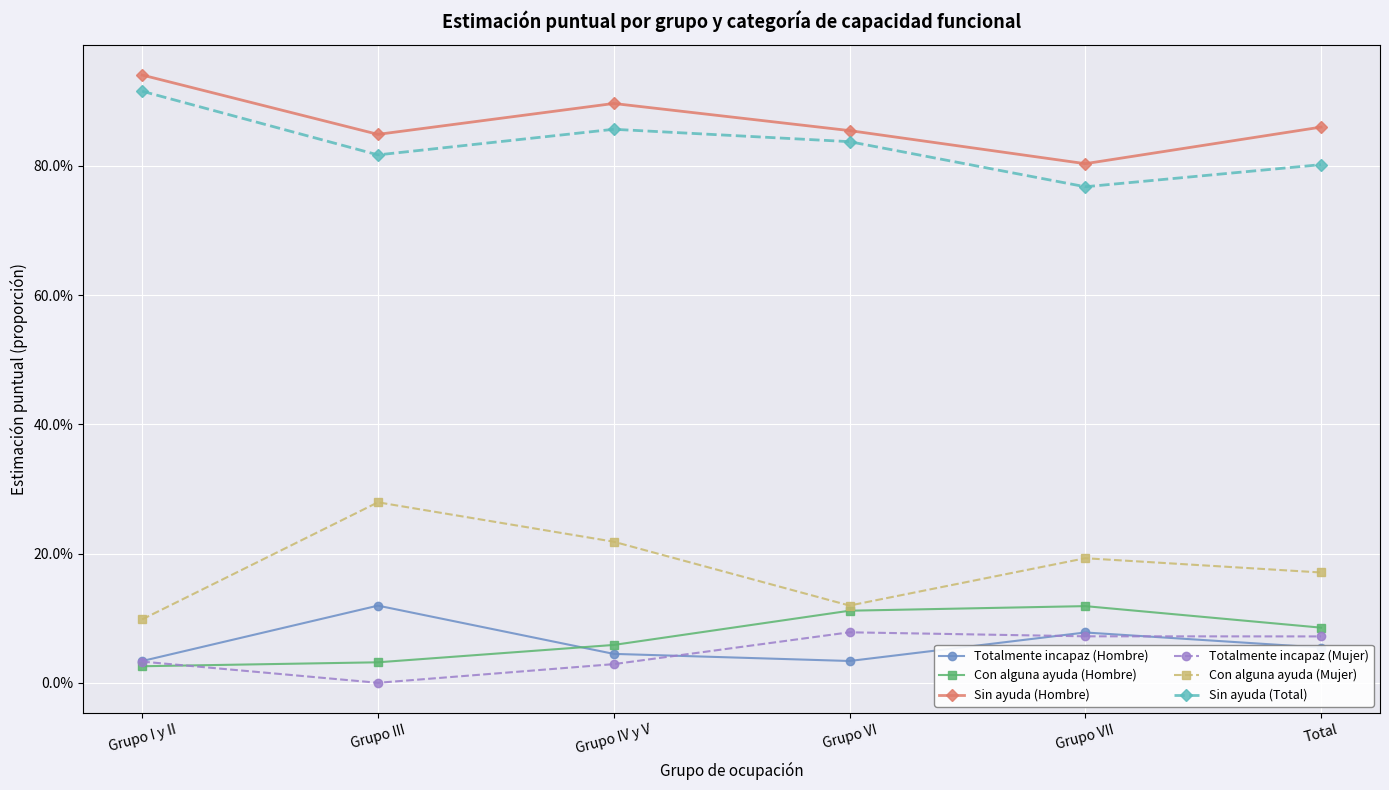

What is the greatest value displayed?

0.9